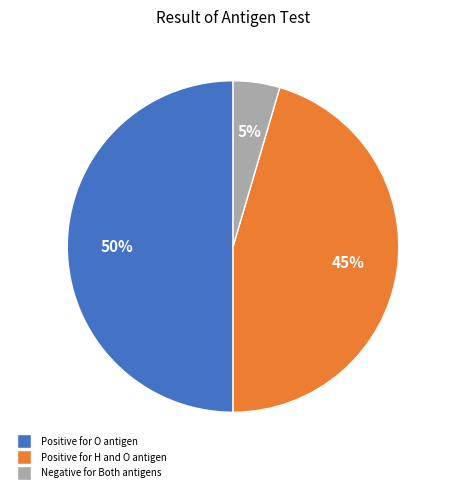

To the nearest percent, what is the average slice percentage?

33%